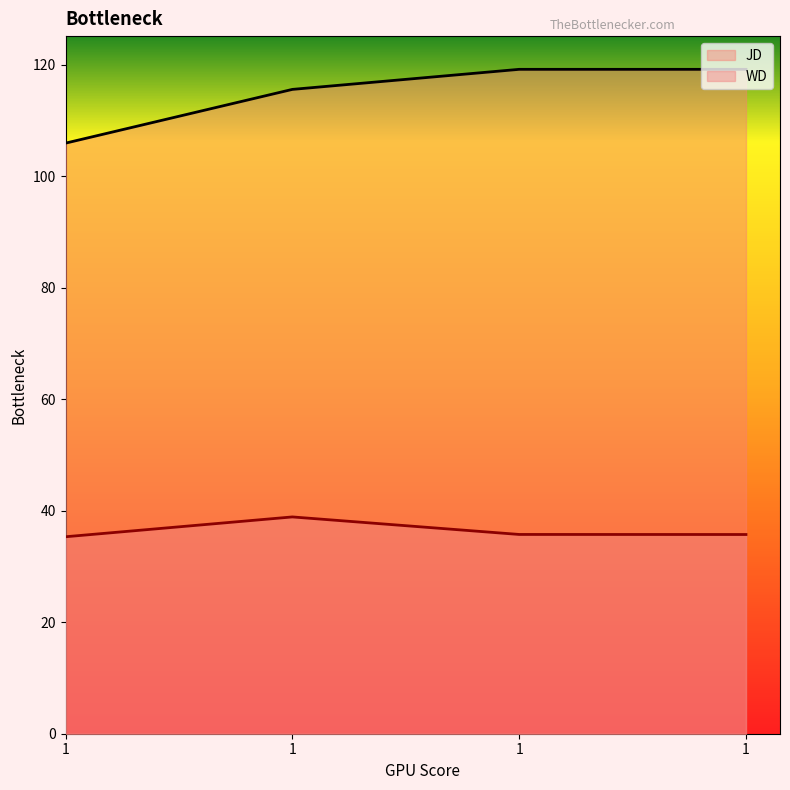

What are all the series names shown in the legend?

JD, WD